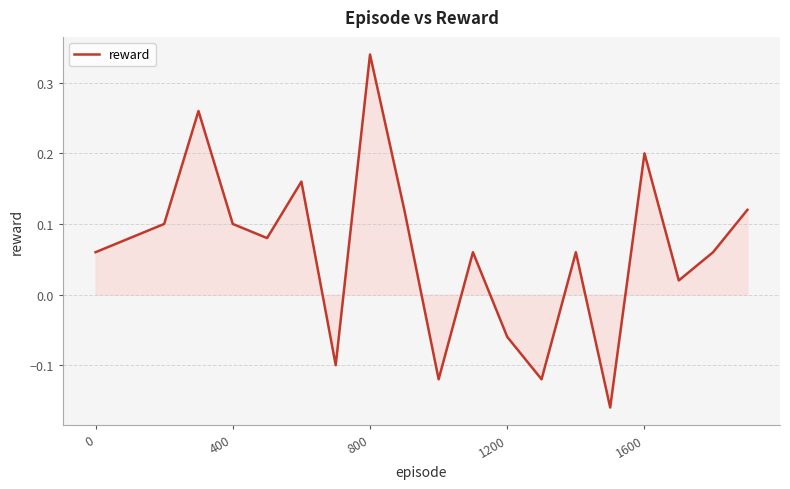

How many distinct data groups are displayed?

1